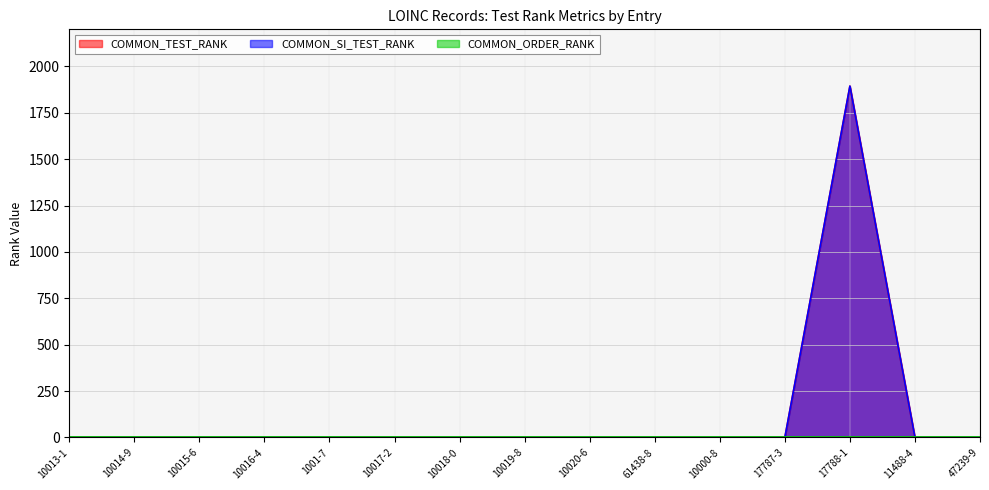

How many categories are shown in the chart?

15